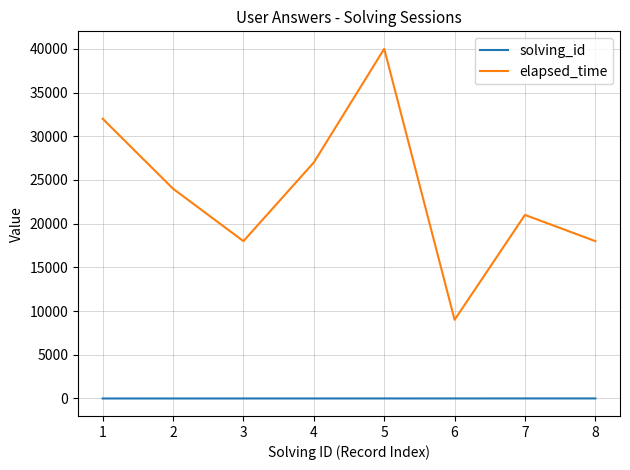

Which series has the largest total across all categories?

elapsed_time